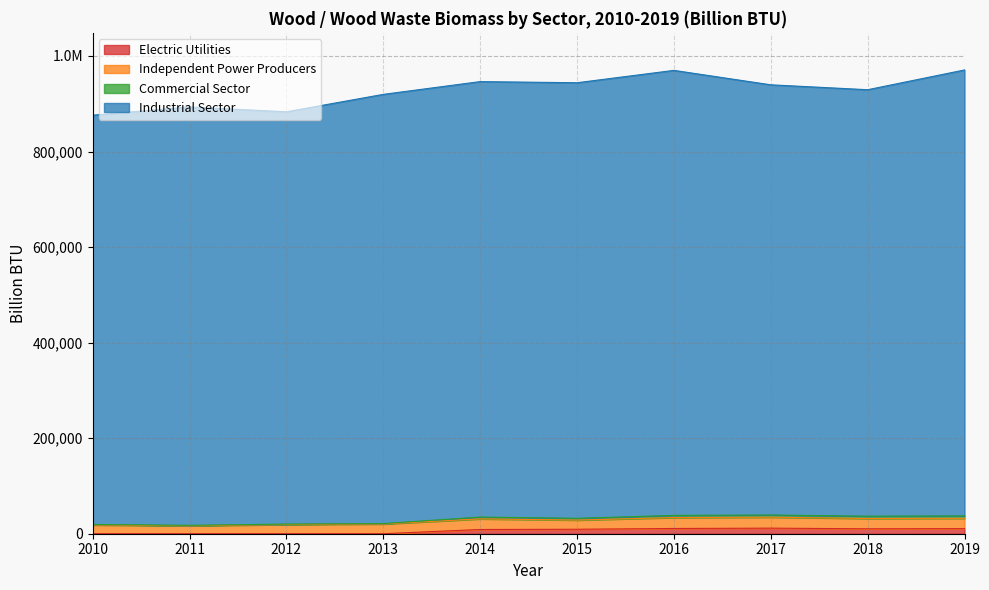

Which category has the highest value in the Electric Utilities series?

2017